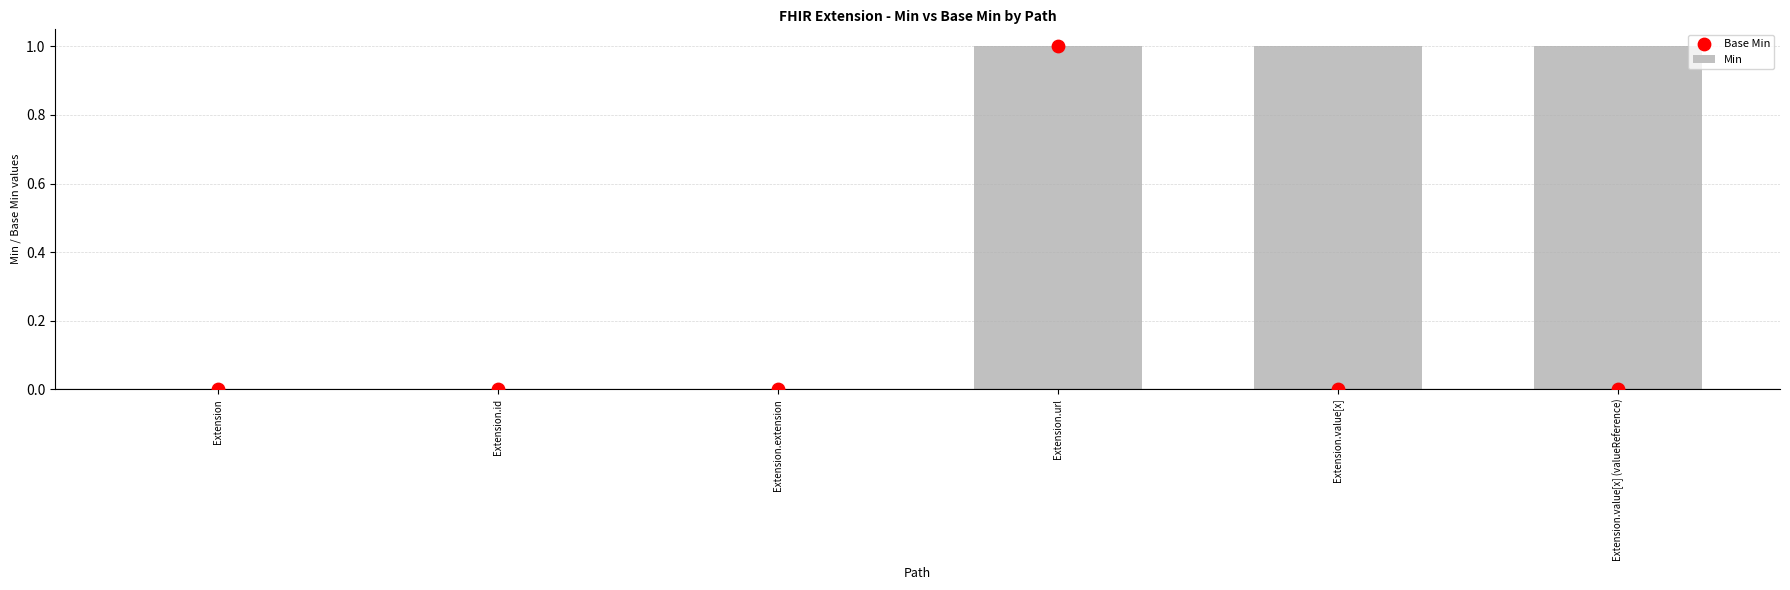

Which series has the largest total across all categories?

Min